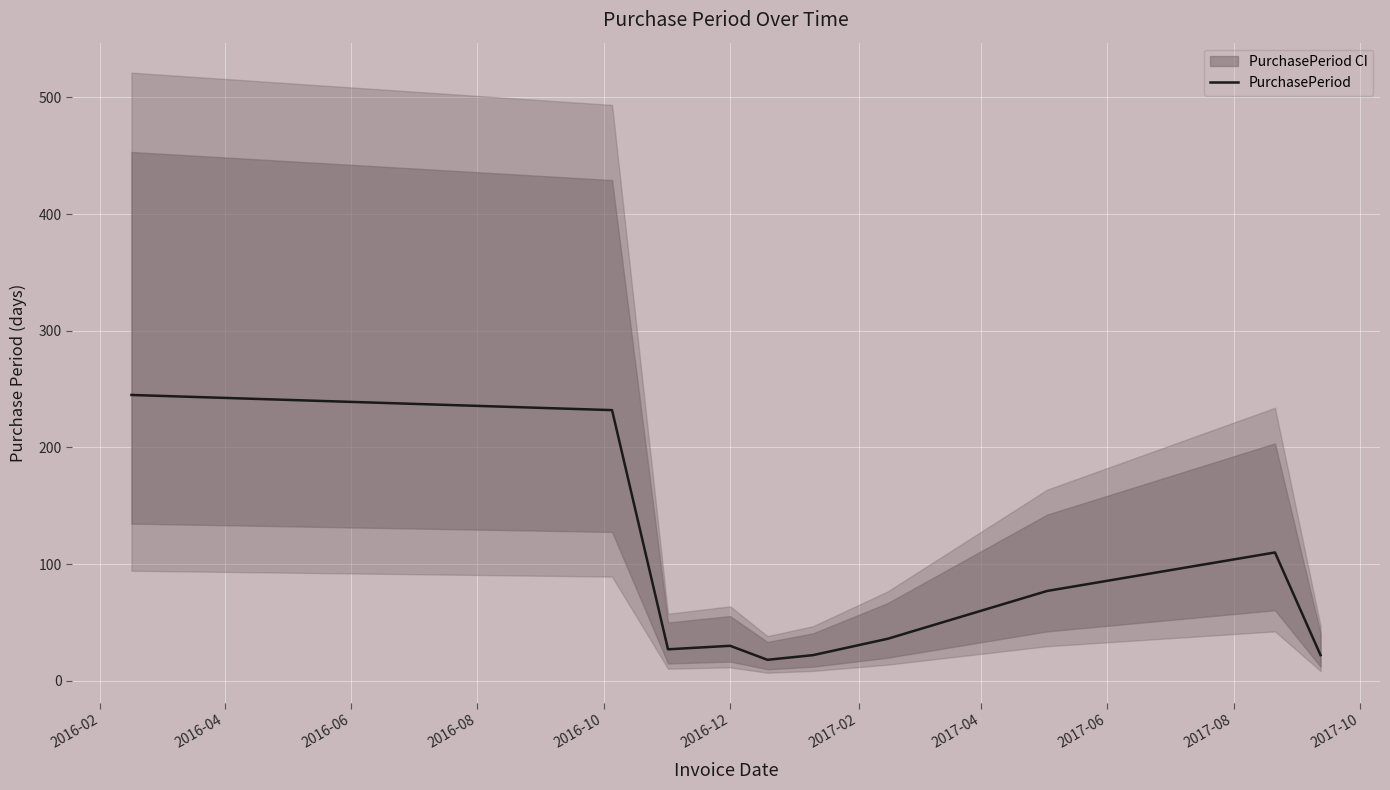

What is the lowest value of the PurchasePeriod series?

18